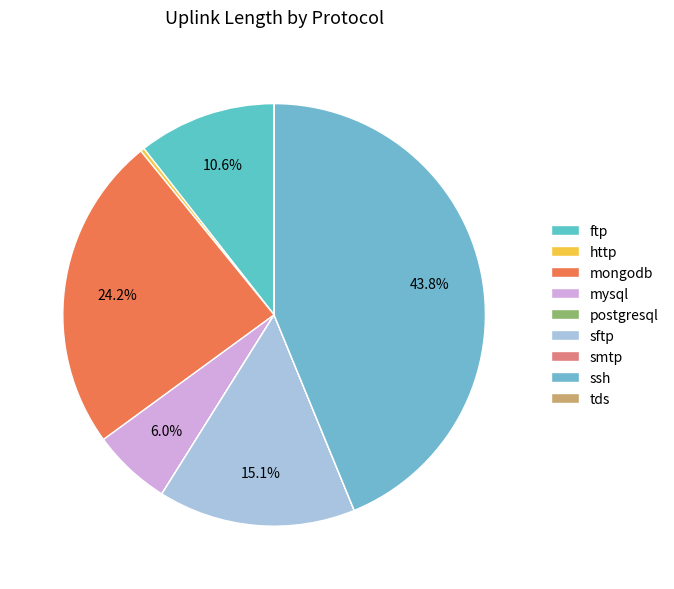

Rank the categories by value from highest to lowest.

ssh, mongodb, sftp, ftp, mysql, http, postgresql, smtp, tds